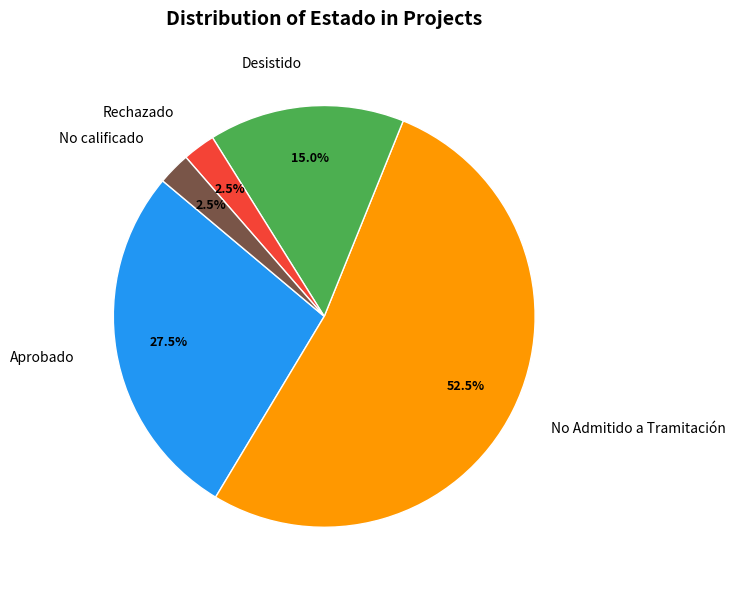

Does No calificado account for over 50% of the chart?

No